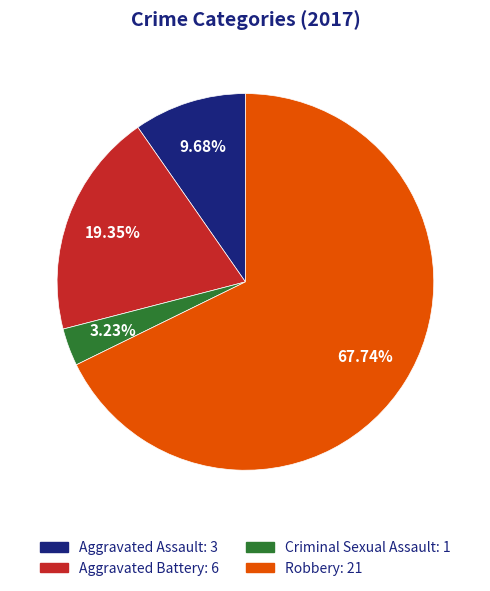

To the nearest percent, what is the difference between the largest and smallest slice percentages?

65%